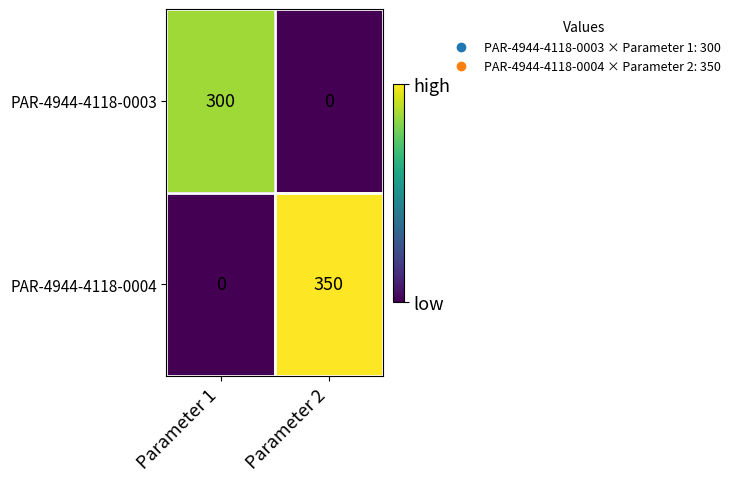

What is the average value of the PAR-4944-4118-0003 series?

150